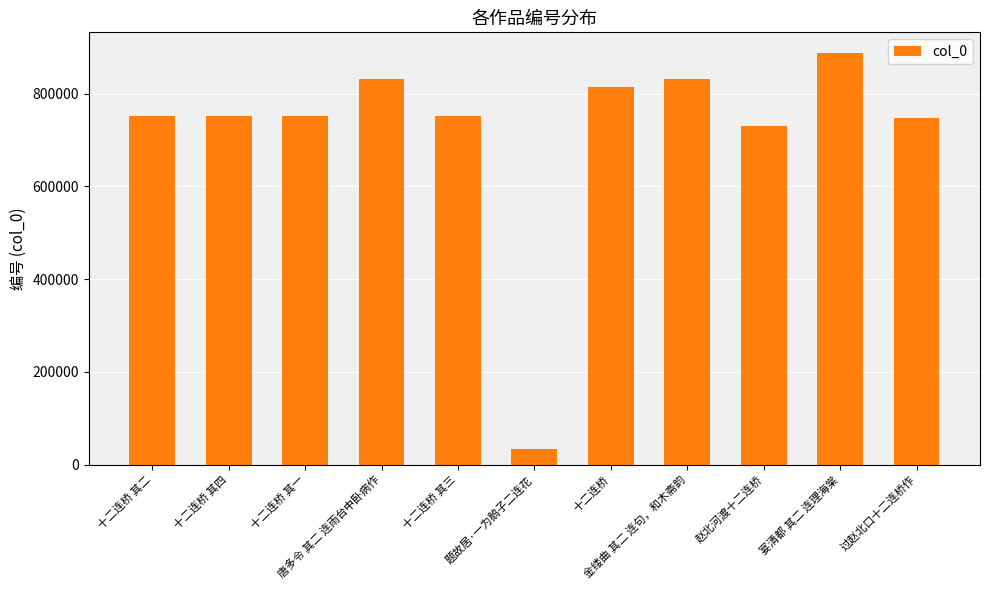

What is the value of the 8th bar from the left?

831256